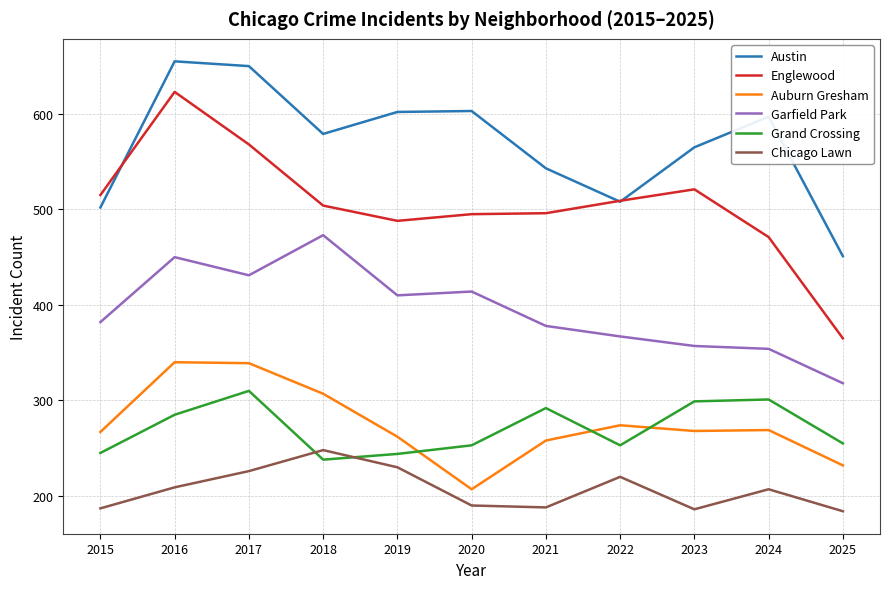

The value of Garfield Park at 2017 is 710. True or false?

False